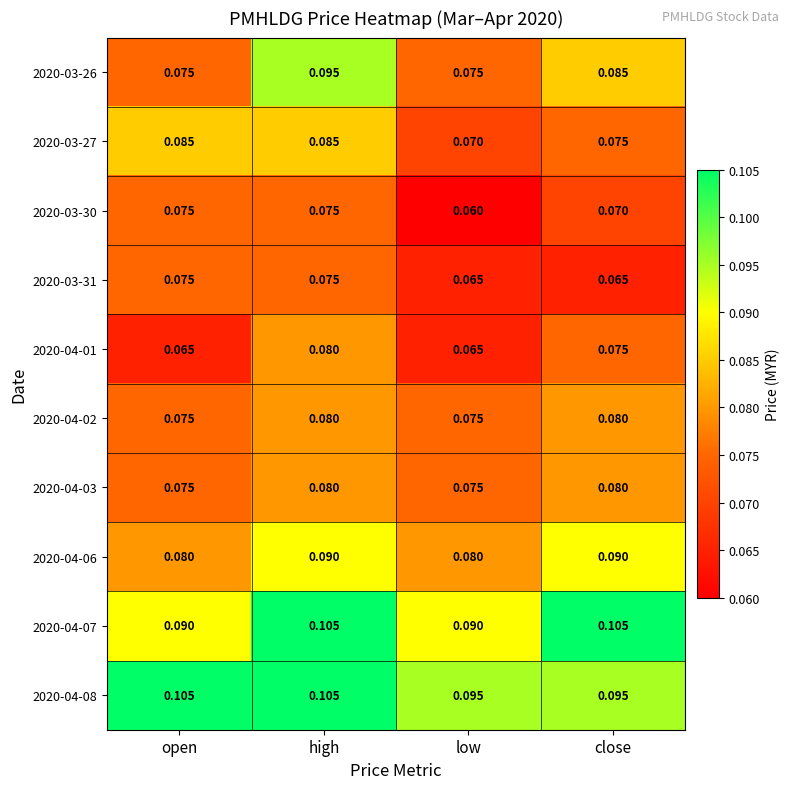

Is the value of 2020-03-27 at open greater than the value of 2020-04-06 at open?

Yes